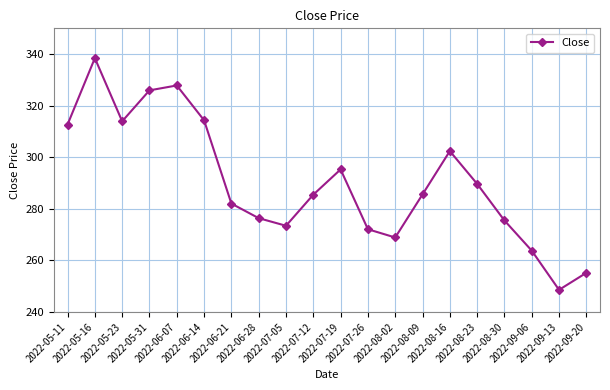

Which label corresponds to the largest value in the chart?

2022-05-16